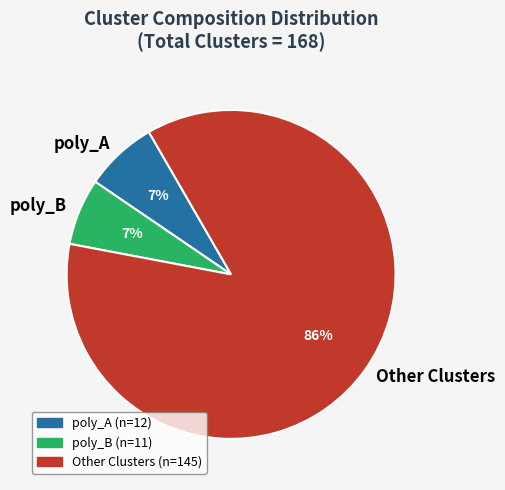

Which has a higher value, Other Clusters or poly_B?

Other Clusters